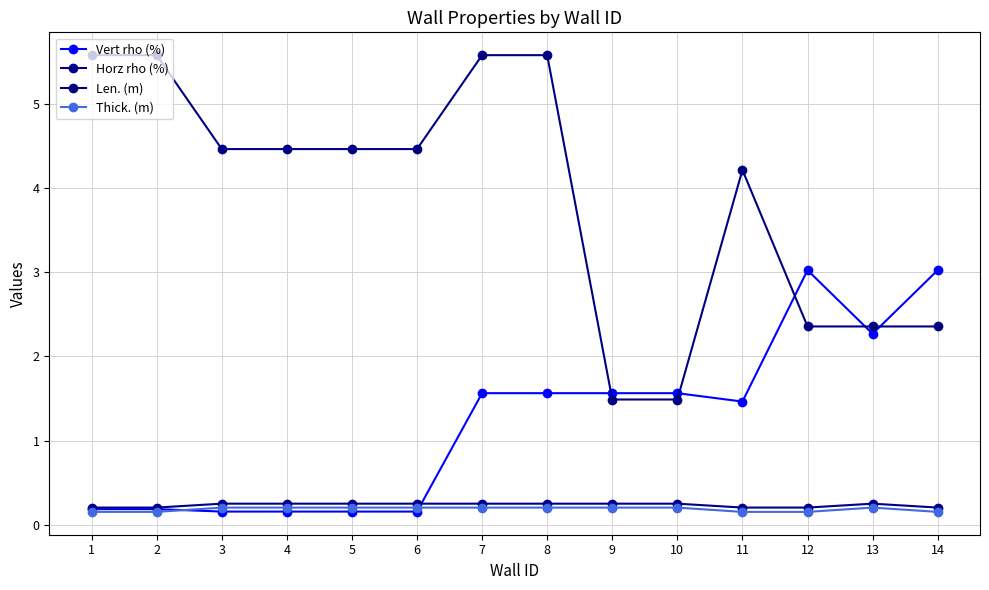

How many categories are shown in the chart?

14